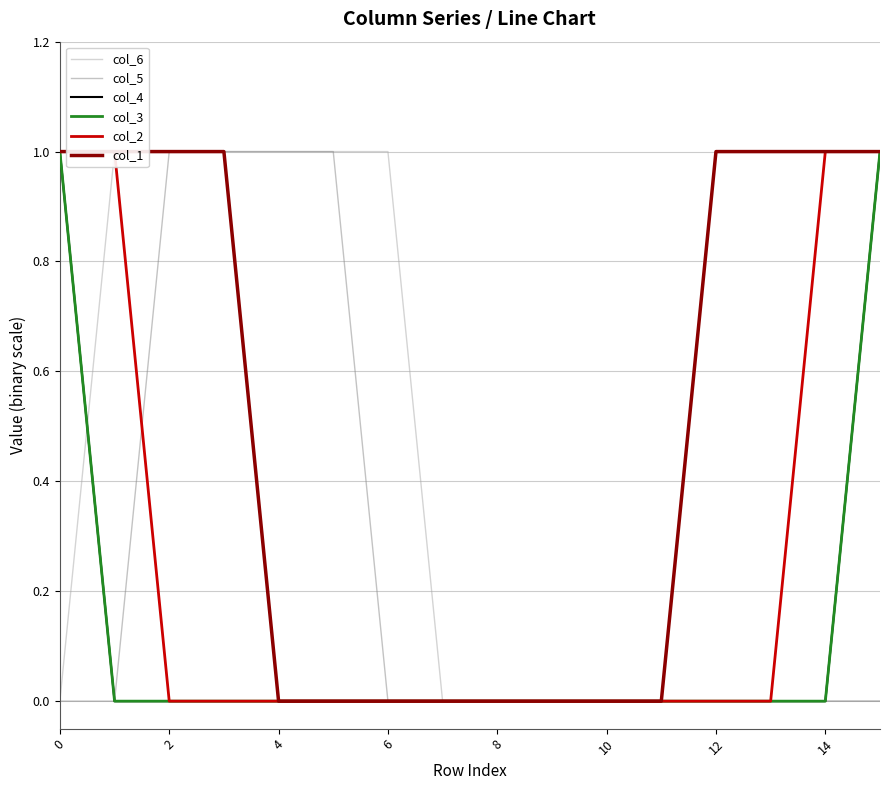

Which series has the largest range (max minus min)?

col_6